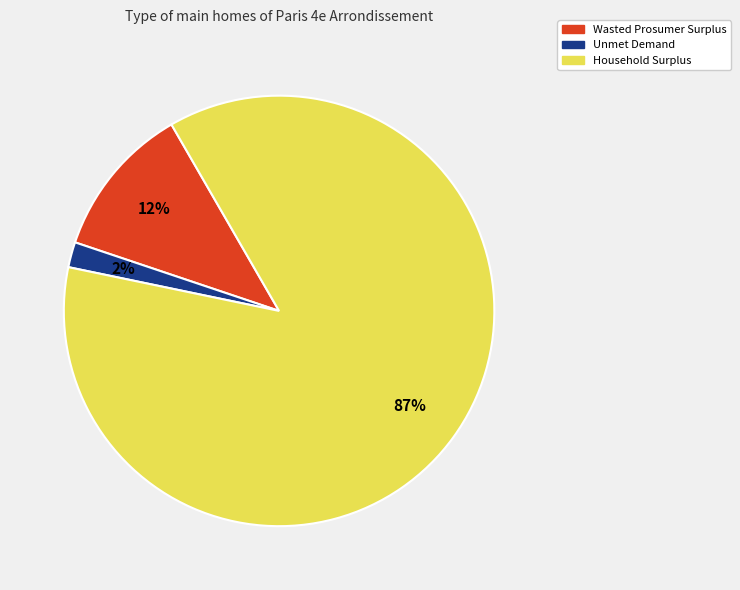

Approximately how many times larger is the value at Unmet Demand compared to Wasted Prosumer Surplus?

0.2